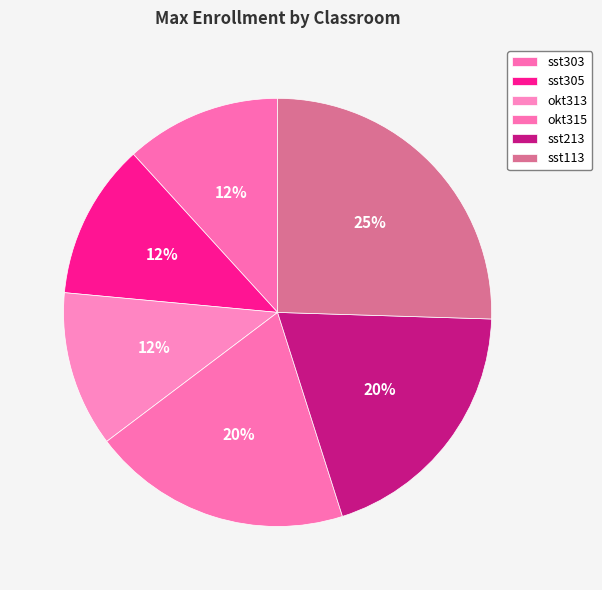

Does sst303 represent more than half of the total?

No